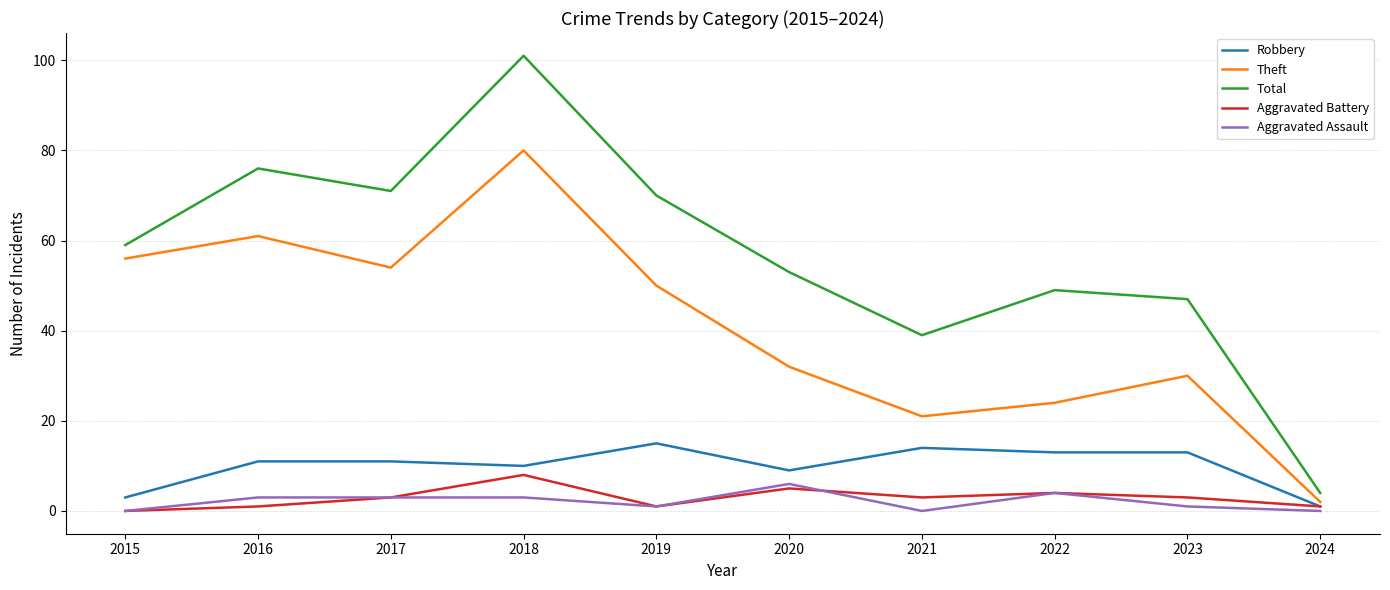

Which series has the widest spread of values?

Total